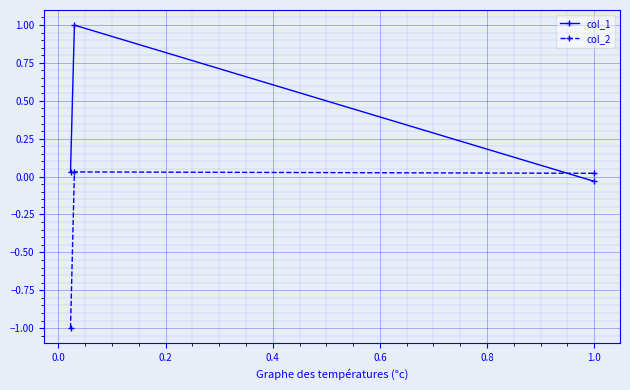

What is the sum of all col_1 values?

1.0